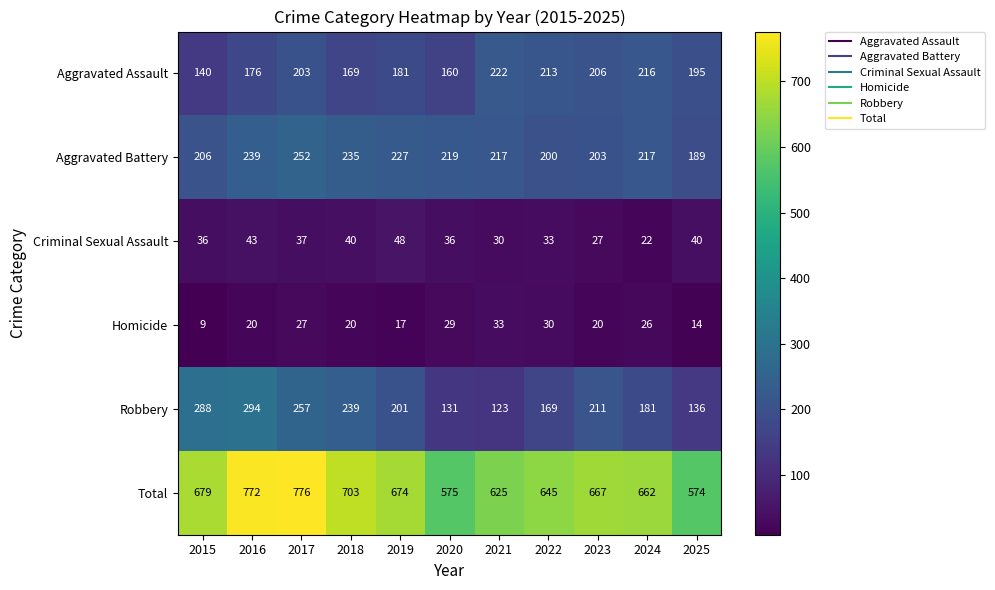

What is the sum of the Homicide values at 2020 and 2021?

62